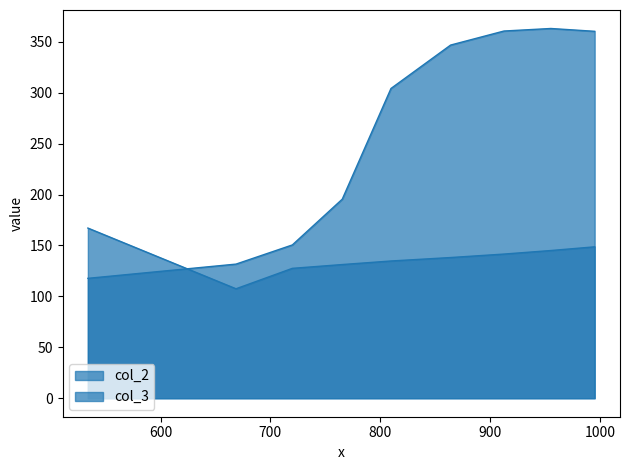

List the series in order of their overall mean, highest first.

col_2, col_3